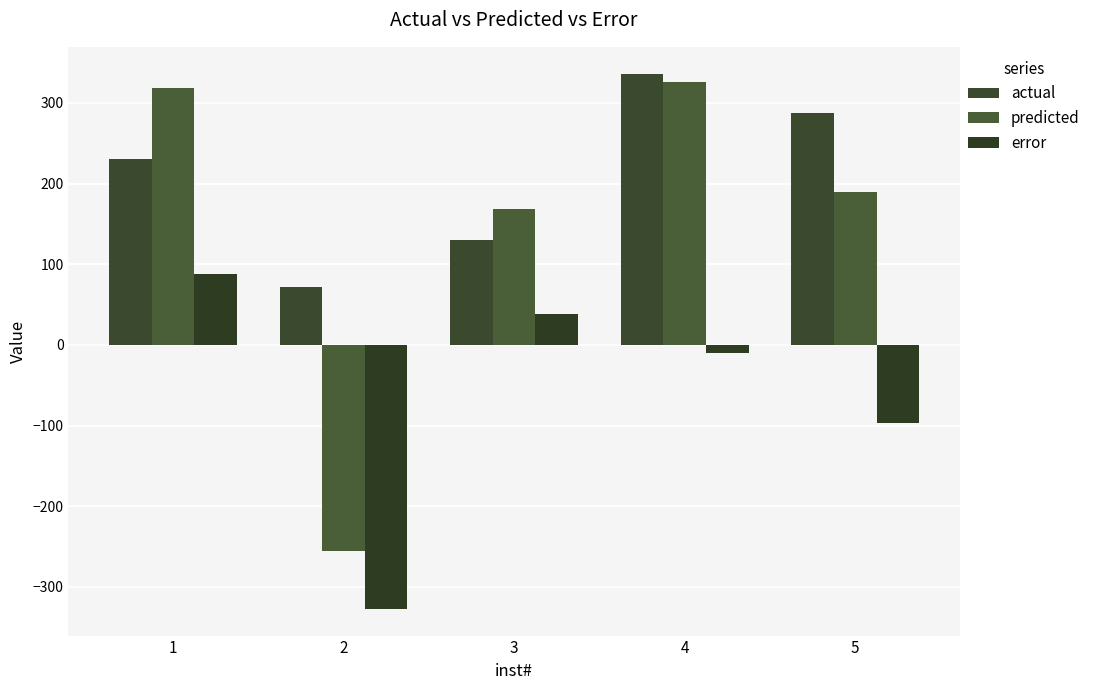

Is the value of actual at 5 greater than the value of predicted at 2?

Yes